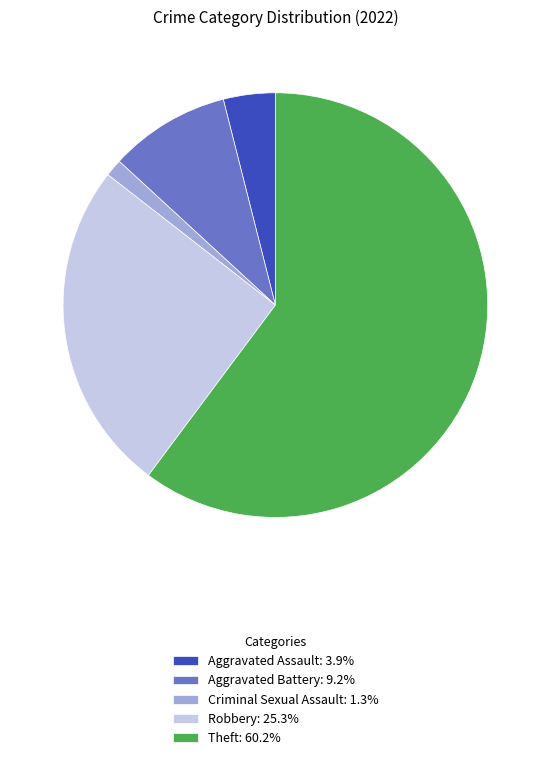

Is there any slice that represents more than half of the pie?

Yes